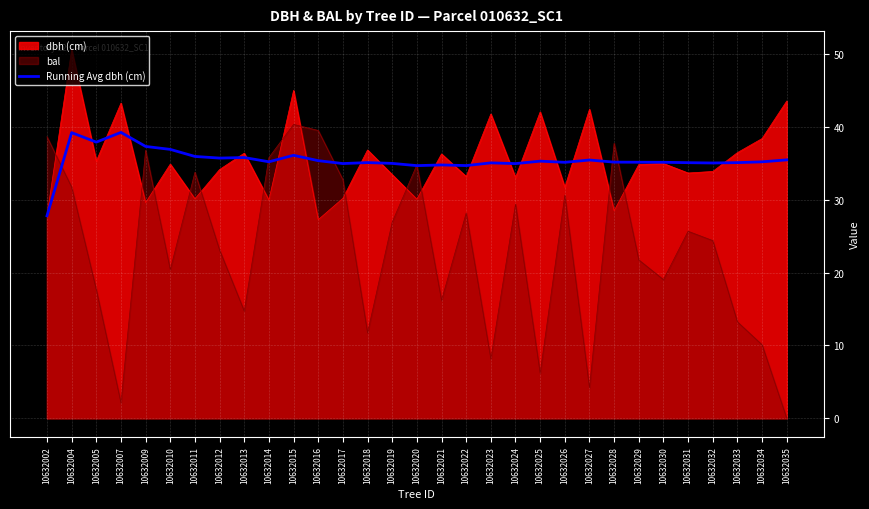

The value of bal at 10632029 is 21.8. True or false?

True